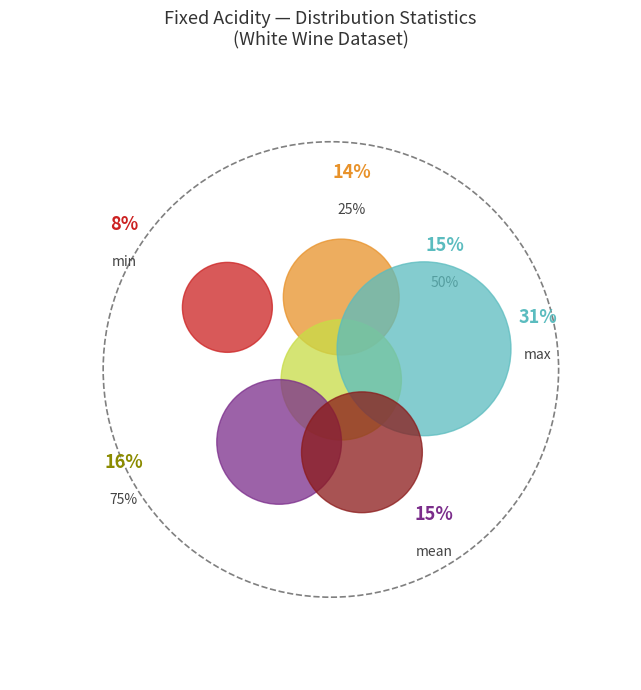

To the nearest percent, what is the average slice percentage?

17%